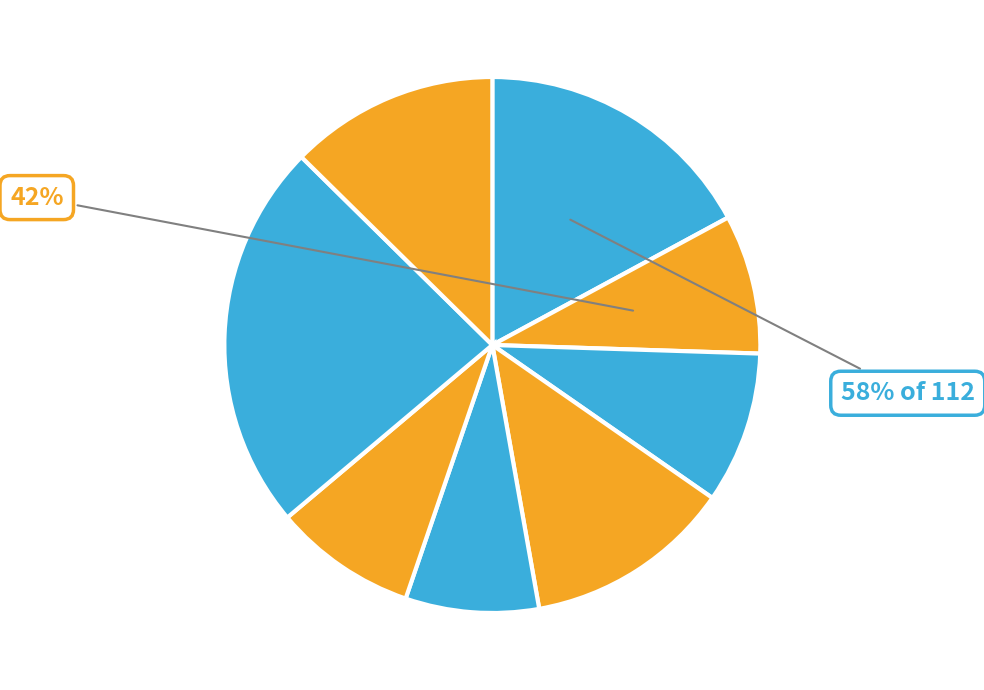

Is there a majority slice in this chart?

No